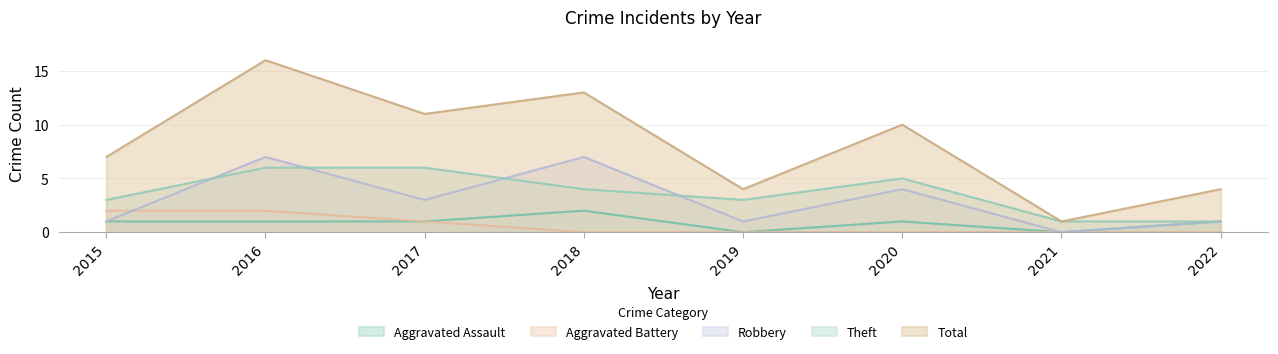

At which category does the chart reach its minimum across all series?

2019